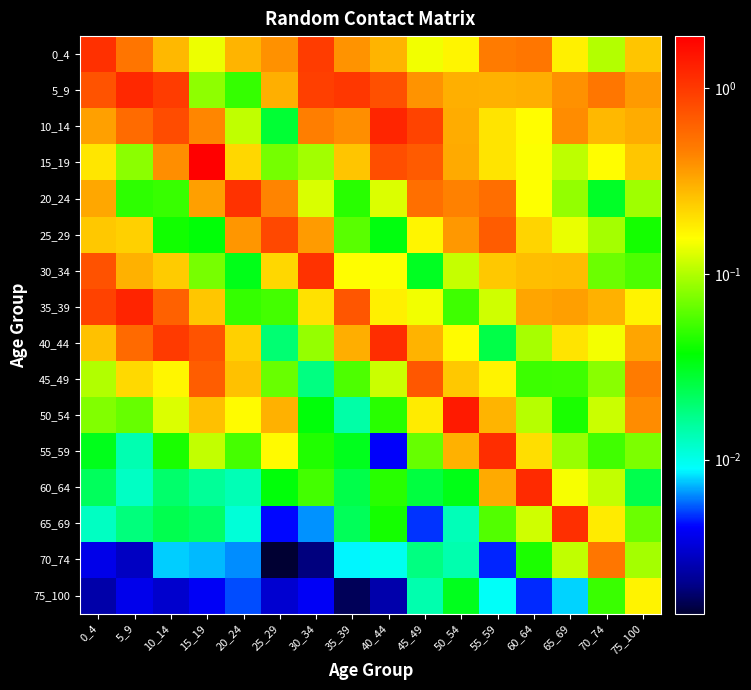

Reading right to left, transcribe all the data shown in this chart.

0_4: 75_100=0.3	70_74=0.1	65_69=0.2	60_64=0.5	55_59=0.5	50_54=0.2	45_49=0.1	40_44=0.3	35_39=0.4	30_34=1.0	25_29=0.4	20_24=0.3	15_19=0.1	10_14=0.3	5_9=0.5	0_4=1.1
5_9: 75_100=0.4	70_74=0.5	65_69=0.4	60_64=0.3	55_59=0.3	50_54=0.3	45_49=0.4	40_44=0.8	35_39=1.0	30_34=0.9	25_29=0.3	20_24=0.0	15_19=0.1	10_14=1.0	5_9=1.2	0_4=0.7
10_14: 75_100=0.3	70_74=0.3	65_69=0.4	60_64=0.2	55_59=0.2	50_54=0.3	45_49=0.9	40_44=1.2	35_39=0.4	30_34=0.5	25_29=0.0	20_24=0.1	15_19=0.4	10_14=0.8	5_9=0.6	0_4=0.3
15_19: 75_100=0.3	70_74=0.2	65_69=0.1	60_64=0.2	55_59=0.2	50_54=0.3	45_49=0.7	40_44=0.8	35_39=0.3	30_34=0.1	25_29=0.1	20_24=0.2	15_19=1.9	10_14=0.4	5_9=0.1	0_4=0.2
20_24: 75_100=0.1	70_74=0.0	65_69=0.1	60_64=0.2	55_59=0.6	50_54=0.5	45_49=0.5	40_44=0.1	35_39=0.0	30_34=0.1	25_29=0.4	20_24=1.1	15_19=0.3	10_14=0.1	5_9=0.0	0_4=0.3
25_29: 75_100=0.0	70_74=0.1	65_69=0.1	60_64=0.2	55_59=0.7	50_54=0.4	45_49=0.2	40_44=0.0	35_39=0.1	30_34=0.4	25_29=0.8	20_24=0.4	15_19=0.0	10_14=0.0	5_9=0.2	0_4=0.2
30_34: 75_100=0.1	70_74=0.1	65_69=0.3	60_64=0.3	55_59=0.2	50_54=0.1	45_49=0.0	40_44=0.2	35_39=0.2	30_34=1.1	25_29=0.2	20_24=0.0	15_19=0.1	10_14=0.2	5_9=0.3	0_4=0.8
35_39: 75_100=0.2	70_74=0.3	65_69=0.4	60_64=0.3	55_59=0.1	50_54=0.1	45_49=0.1	40_44=0.2	35_39=0.7	30_34=0.2	25_29=0.1	20_24=0.1	15_19=0.2	10_14=0.6	5_9=1.3	0_4=0.9
40_44: 75_100=0.3	70_74=0.1	65_69=0.2	60_64=0.1	55_59=0.0	50_54=0.2	45_49=0.3	40_44=1.2	35_39=0.3	30_34=0.1	25_29=0.0	20_24=0.2	15_19=0.7	10_14=1.0	5_9=0.6	0_4=0.3
45_49: 75_100=0.5	70_74=0.1	65_69=0.1	60_64=0.1	55_59=0.2	50_54=0.2	45_49=0.7	40_44=0.1	35_39=0.1	30_34=0.0	25_29=0.1	20_24=0.3	15_19=0.7	10_14=0.2	5_9=0.2	0_4=0.1
50_54: 75_100=0.4	70_74=0.1	65_69=0.0	60_64=0.1	55_59=0.3	50_54=1.4	45_49=0.2	40_44=0.0	35_39=0.0	30_34=0.0	25_29=0.3	20_24=0.2	15_19=0.3	10_14=0.1	5_9=0.1	0_4=0.1
55_59: 75_100=0.1	70_74=0.1	65_69=0.1	60_64=0.2	55_59=1.1	50_54=0.3	45_49=0.1	40_44=0.0	35_39=0.0	30_34=0.0	25_29=0.2	20_24=0.1	15_19=0.1	10_14=0.0	5_9=0.0	0_4=0.0
60_64: 75_100=0.0	70_74=0.1	65_69=0.1	60_64=1.2	55_59=0.3	50_54=0.0	45_49=0.0	40_44=0.0	35_39=0.0	30_34=0.1	25_29=0.0	20_24=0.0	15_19=0.0	10_14=0.0	5_9=0.0	0_4=0.0
65_69: 75_100=0.1	70_74=0.2	65_69=1.1	60_64=0.1	55_59=0.1	50_54=0.0	45_49=0.0	40_44=0.0	35_39=0.0	30_34=0.0	25_29=0.0	20_24=0.0	15_19=0.0	10_14=0.0	5_9=0.0	0_4=0.0
70_74: 75_100=0.1	70_74=0.5	65_69=0.1	60_64=0.0	55_59=0.0	50_54=0.0	45_49=0.0	40_44=0.0	35_39=0.0	30_34=0.0	25_29=0.0	20_24=0.0	15_19=0.0	10_14=0.0	5_9=0.0	0_4=0.0
75_100: 75_100=0.2	70_74=0.1	65_69=0.0	60_64=0.0	55_59=0.0	50_54=0.0	45_49=0.0	40_44=0.0	35_39=0.0	30_34=0.0	25_29=0.0	20_24=0.0	15_19=0.0	10_14=0.0	5_9=0.0	0_4=0.0